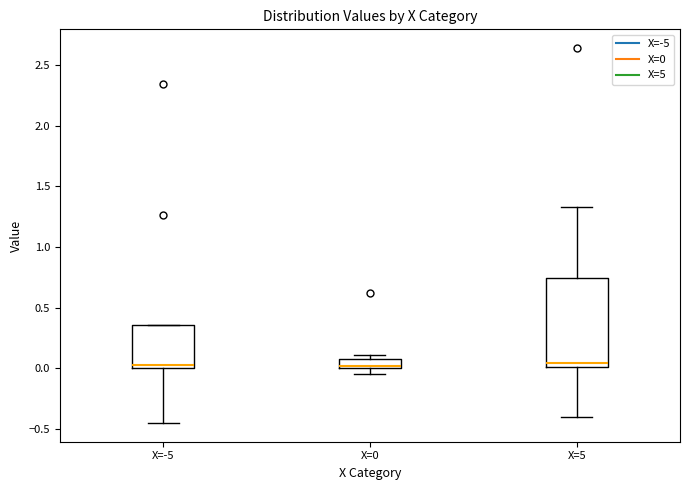

Where does the lower whisker of the box for X=-5 end on the y-axis? The values are not printed on the chart, so give them approximately, as read against the axis.

-0.45